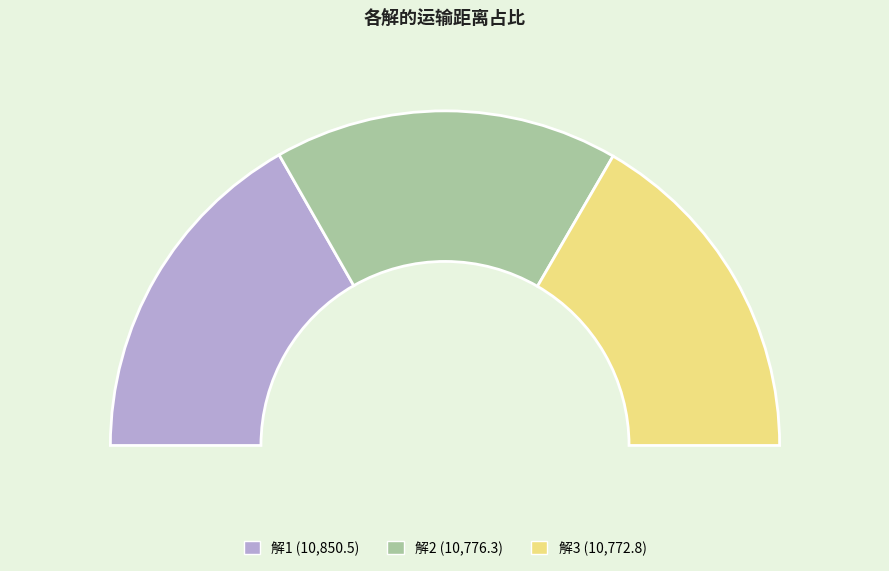

How many slices are in this pie chart?

3